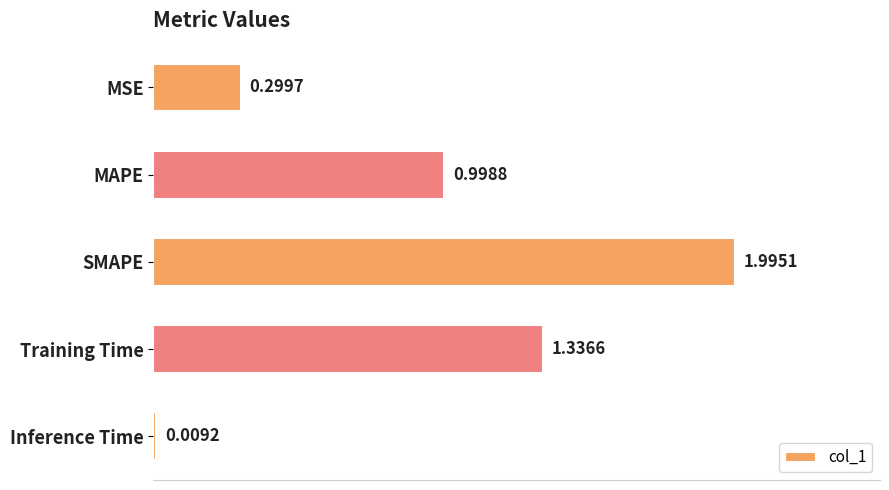

Rank the categories by value from lowest to highest.

Inference Time, MSE, MAPE, Training Time, SMAPE